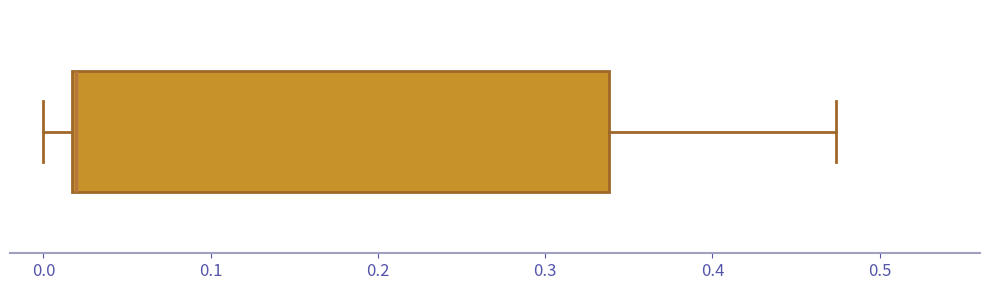

Transcribe this box plot: give where the median line is, the range the box spans, and where the two whiskers end, as read against the x-axis. The values are not printed on the chart, so give them approximately, as read against the axis.

median 0.02, box 0.02 to 0.34, whiskers 0.00 to 0.47